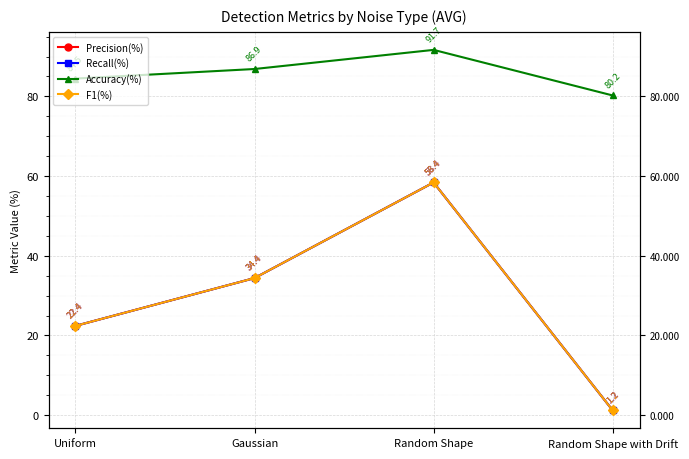

Reading right to left, extract all data points from this chart.

Precision(%): Random Shape with Drift=1.2	Random Shape=58.4	Gaussian=34.4	Uniform=22.4
Recall(%): Random Shape with Drift=1.2	Random Shape=58.4	Gaussian=34.4	Uniform=22.4
Accuracy(%): Random Shape with Drift=80.2	Random Shape=91.7	Gaussian=86.9	Uniform=84.5
F1(%): Random Shape with Drift=1.2	Random Shape=58.4	Gaussian=34.4	Uniform=22.4